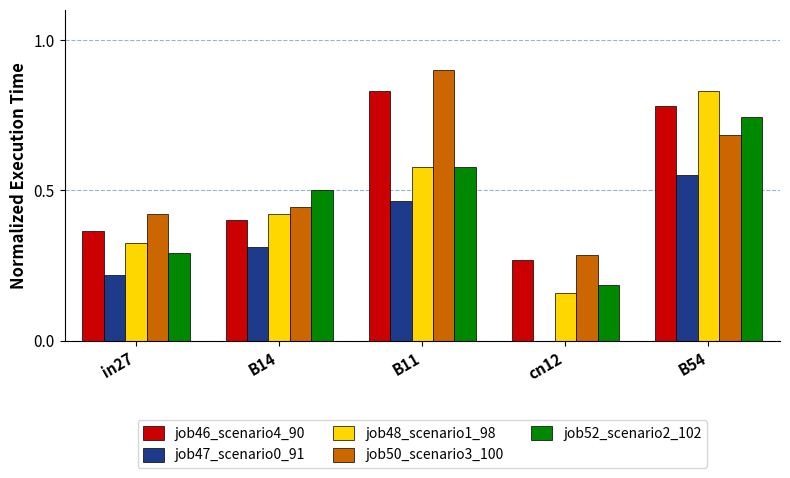

Which series has the largest total across all categories?

job50_scenario3_100